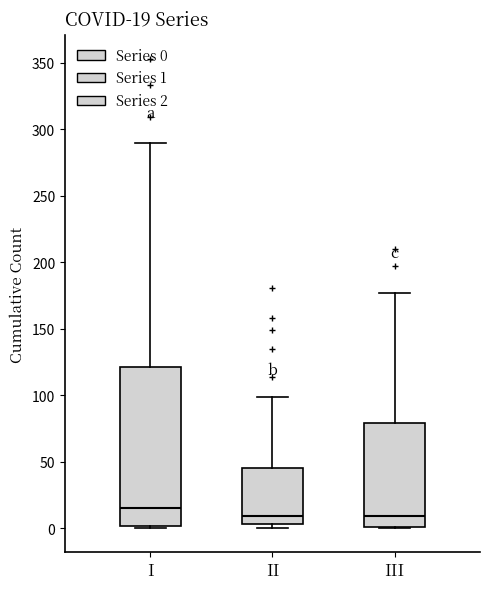

Which box has the highest median line?

I